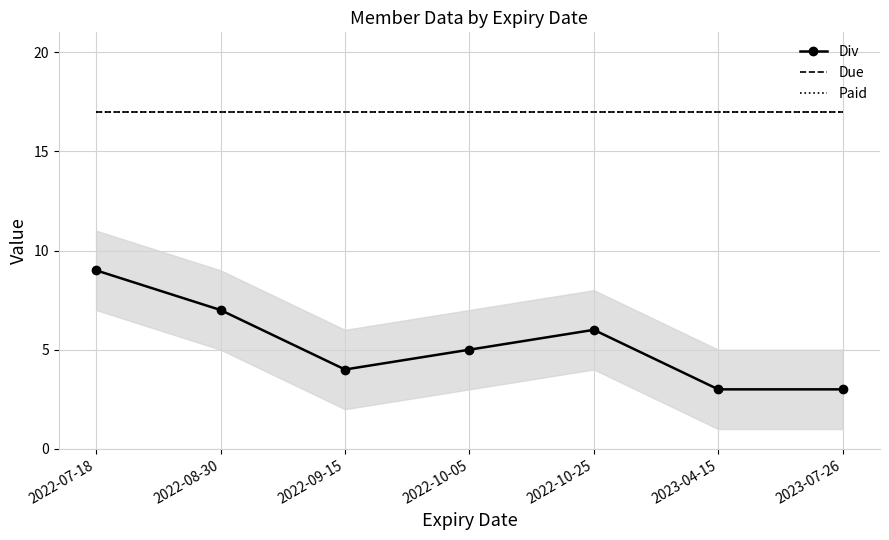

Reading left to right, list all the values displayed in this chart.

Div: 9	7	4	5	6	3	3
Due: 17	17	17	17	17	17	17
Paid: 17	17	17	17	17	17	17